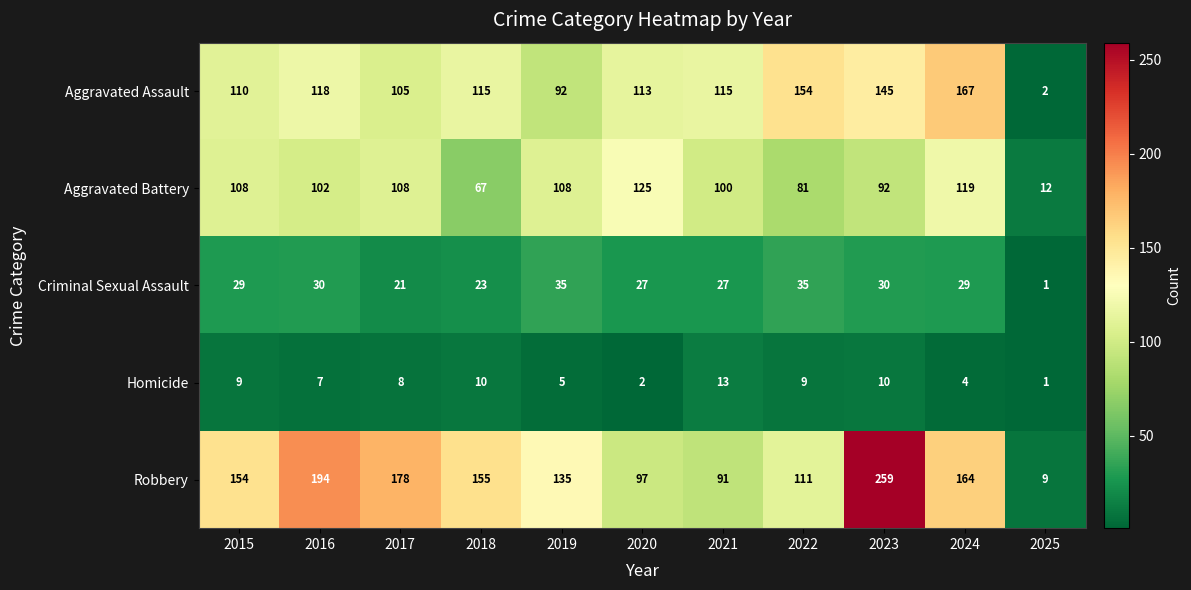

What is the greatest value displayed?

259